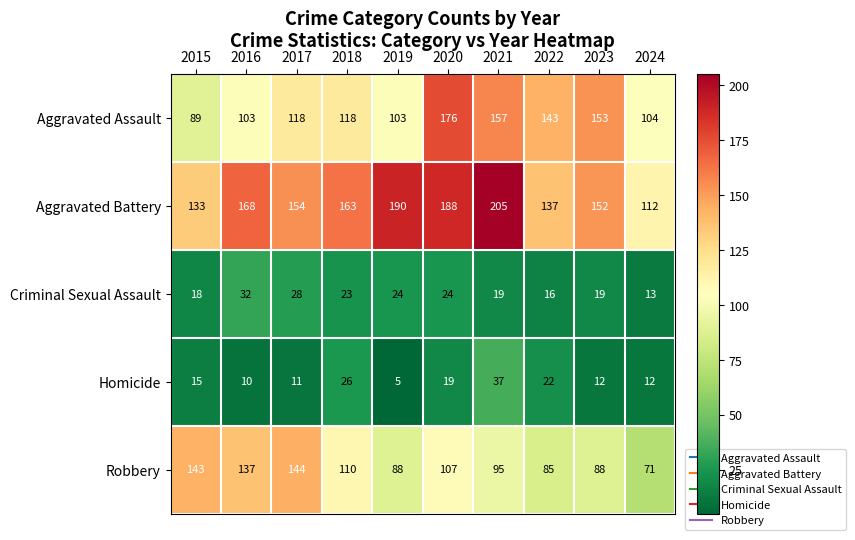

Is it true that Aggravated Battery equals 163 at 2018?

True